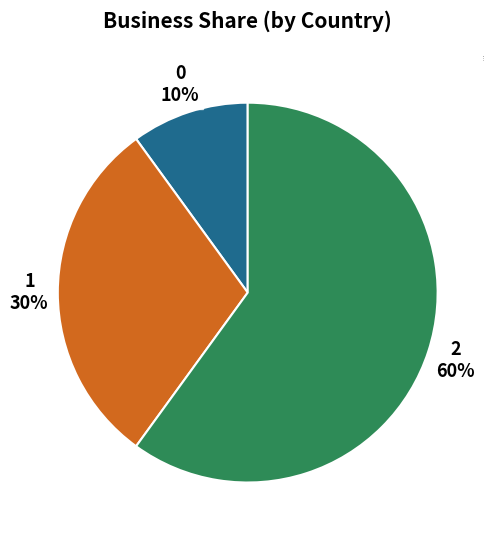

Is the sum of 0 and 1 greater than half?

No